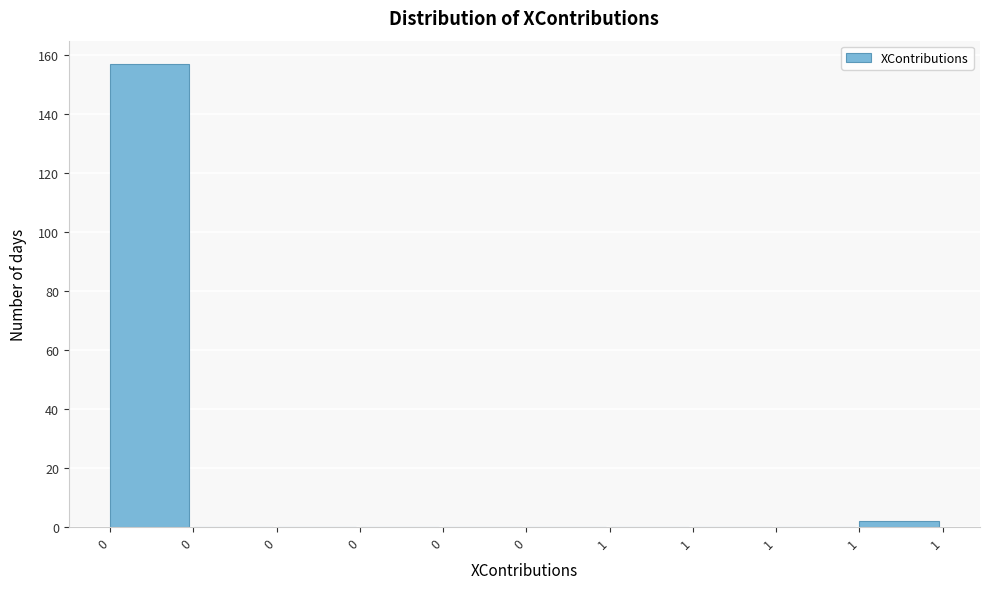

How many distinct data groups are displayed?

1